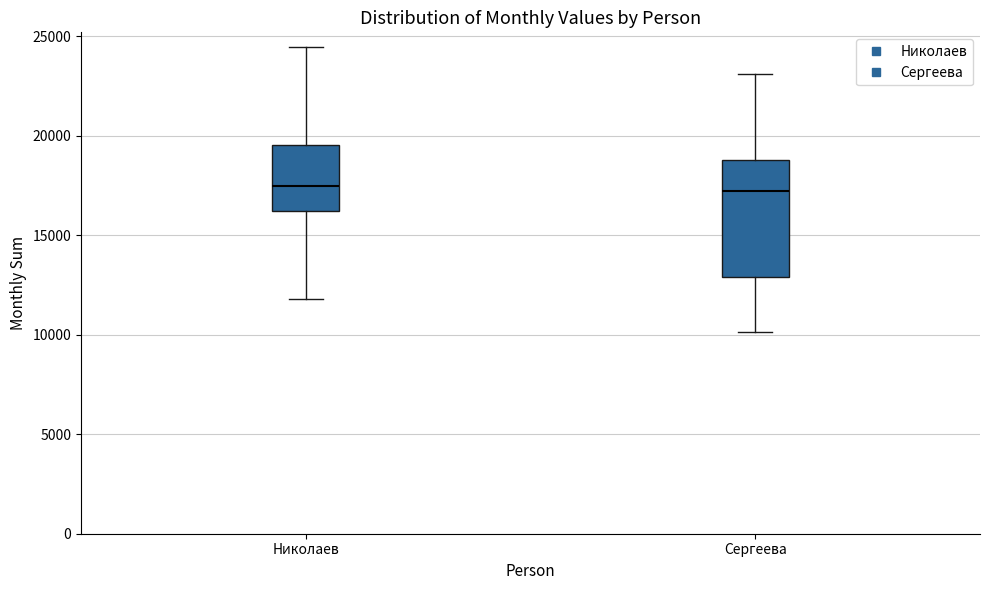

Where is the lower edge of the box for Николаев on the y-axis? The values are not printed on the chart, so give them approximately, as read against the axis.

16000